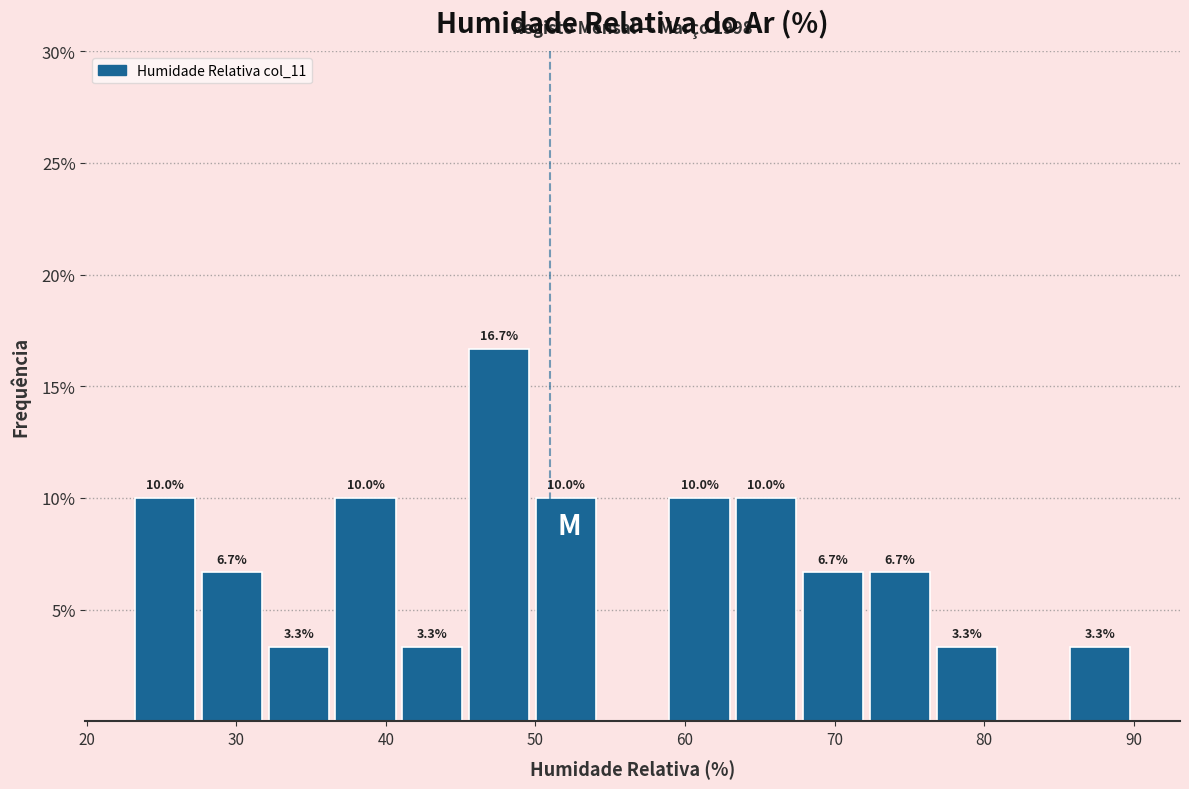

Over which range of the x-axis is the bar tallest?

45 to 50